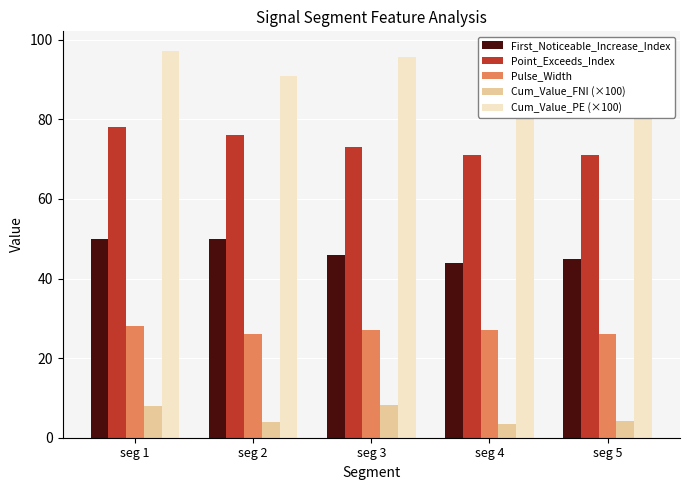

How many data points in Pulse_Width are less than 27?

2